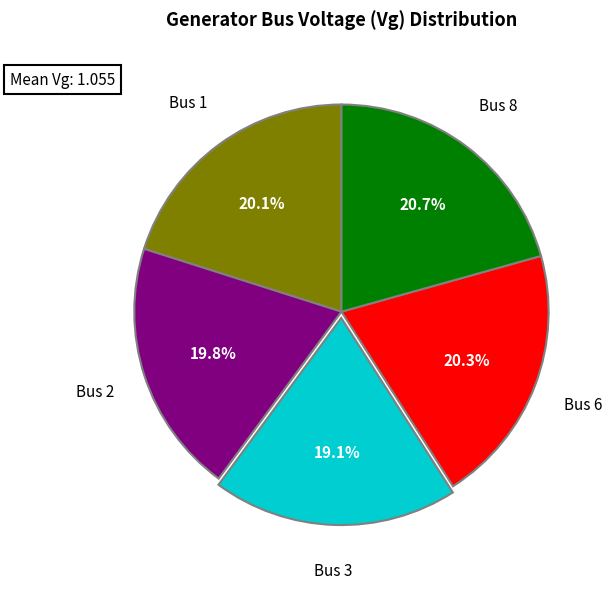

Combined, what portion of the pie is Bus 8 and Bus 2?

40.5%